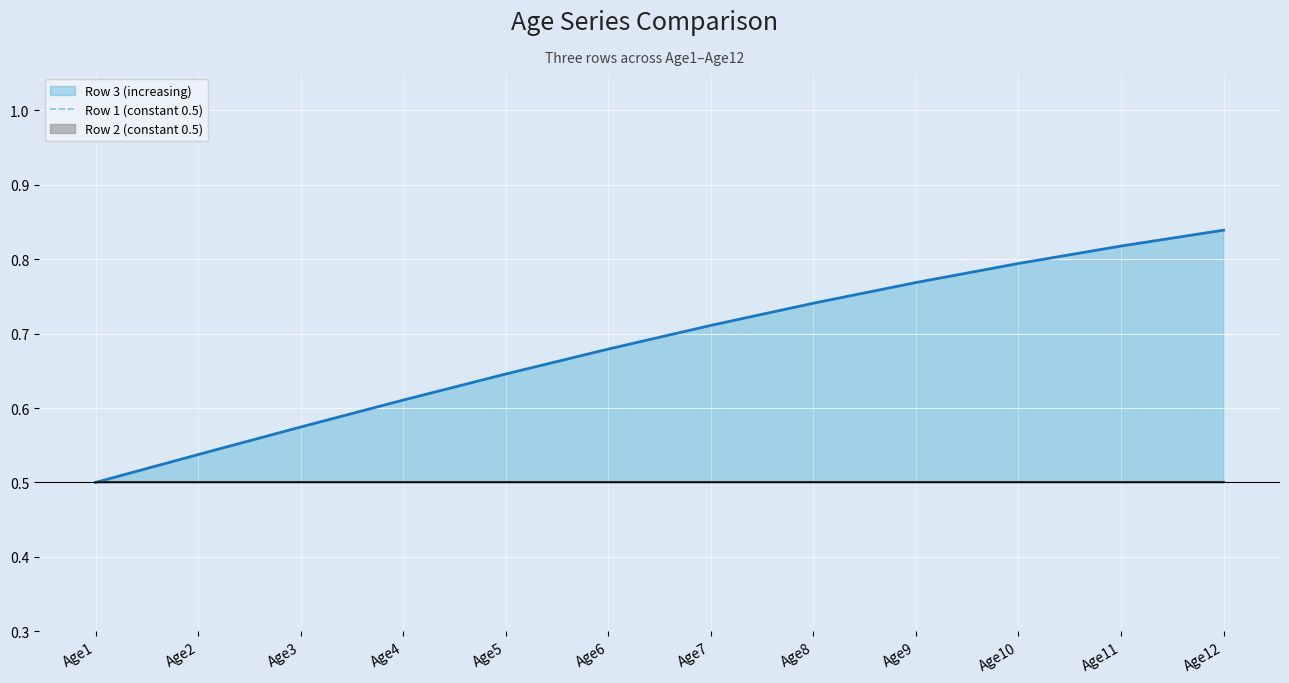

How many Row 3 (increasing) values are between 0 and 1?

12